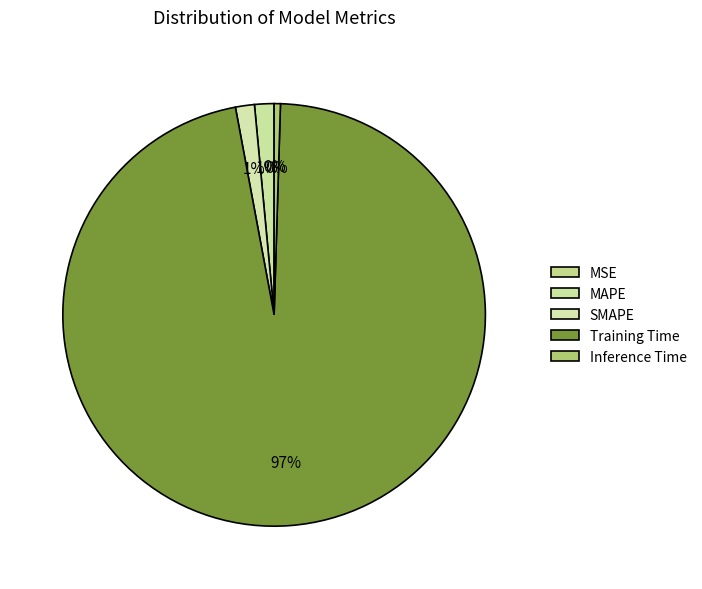

Which slice is the largest?

Training Time